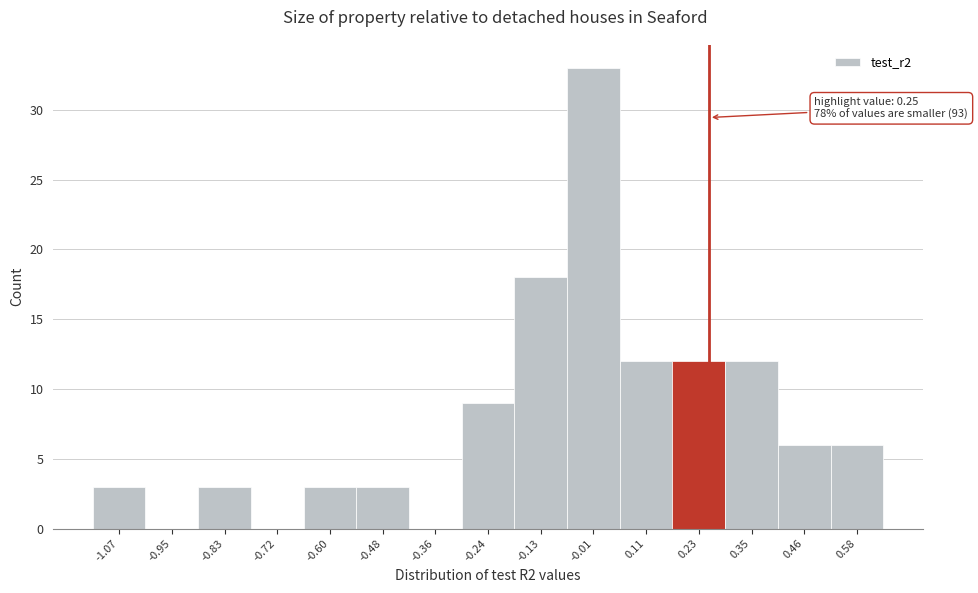

Which range on the x-axis has the tallest bar?

-0.068 to 0.050